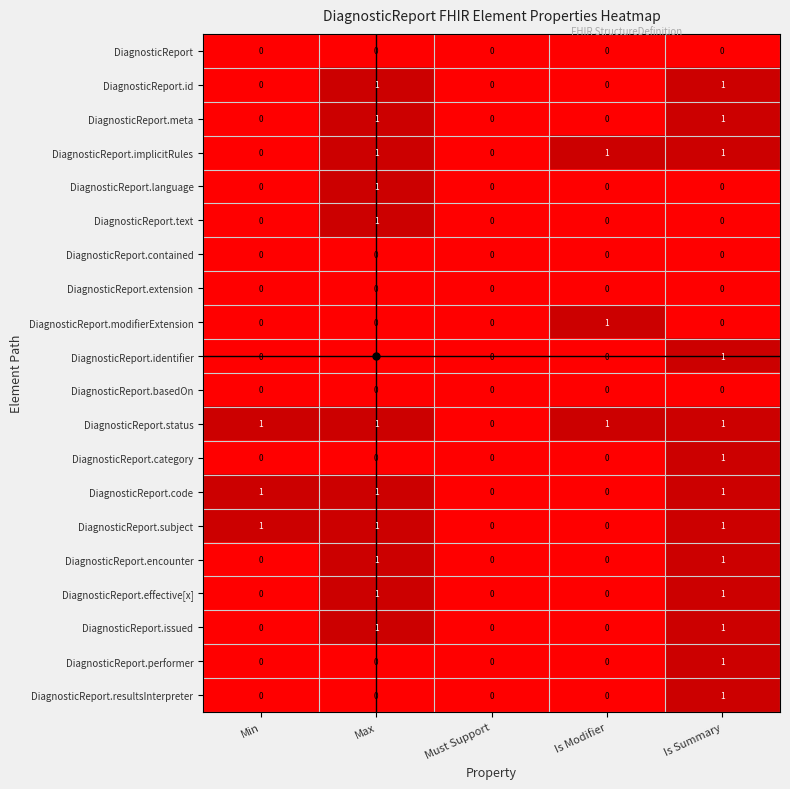

True or false: DiagnosticReport.text has a value of 1 at Max.

True